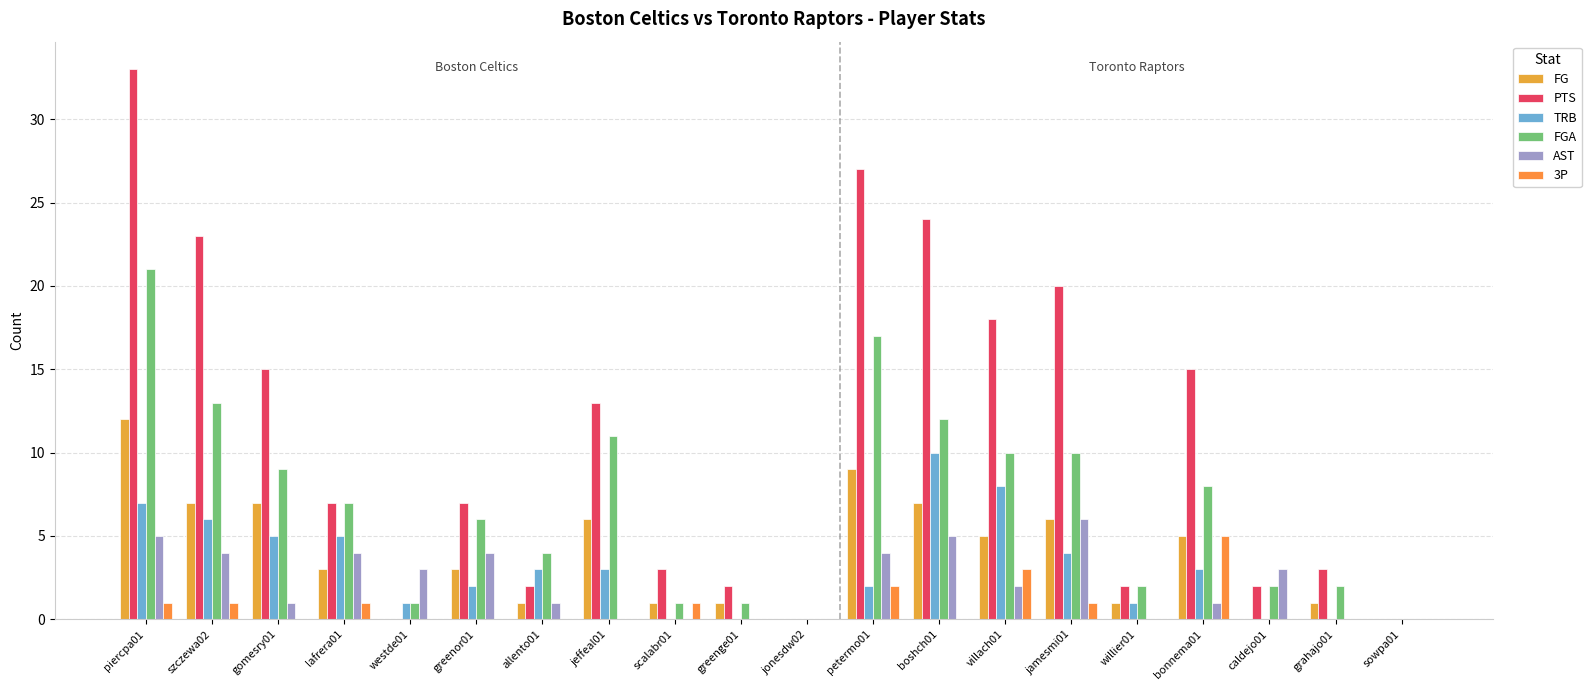

What is the total value across all series at boshch01?

58